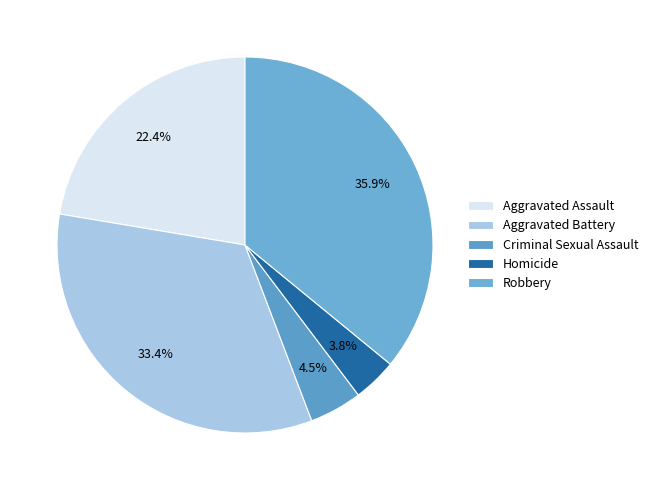

To the nearest percent, what is the difference between the Aggravated Battery and Robbery slice percentages?

3%